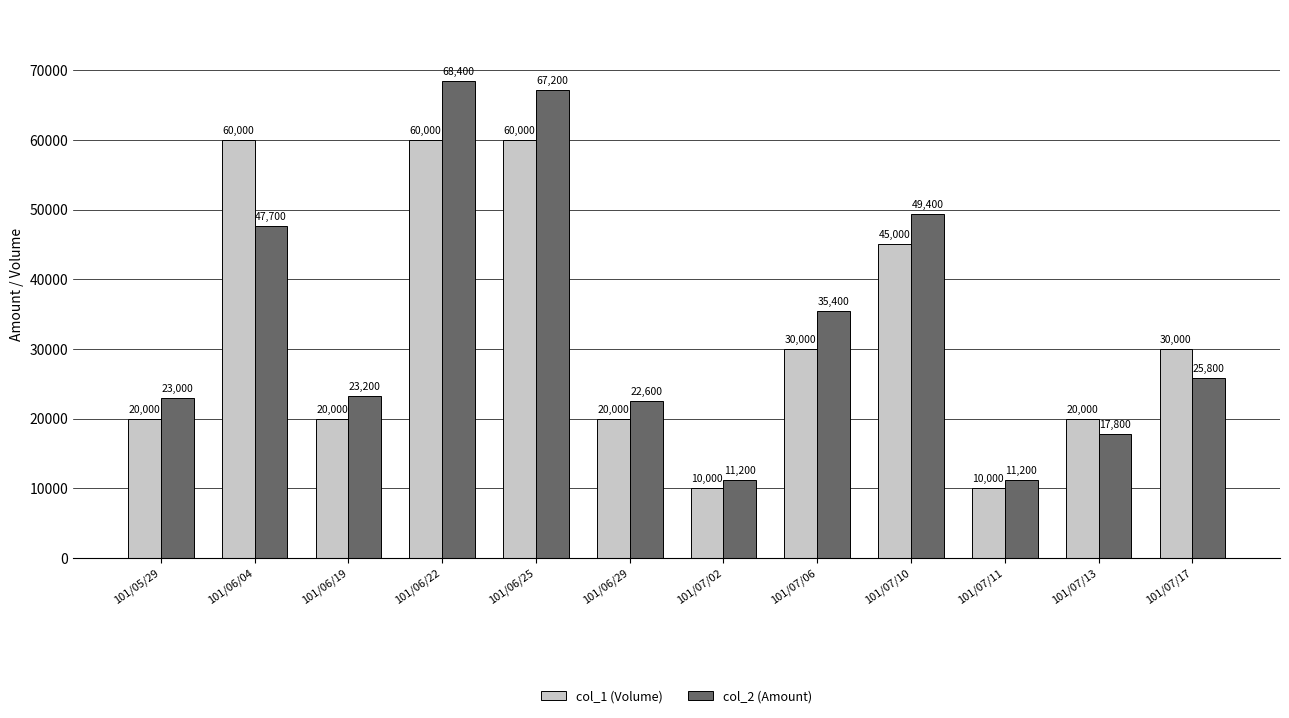

Rank the series at 101/05/29 from highest to lowest value.

col_2 (Amount), col_1 (Volume)